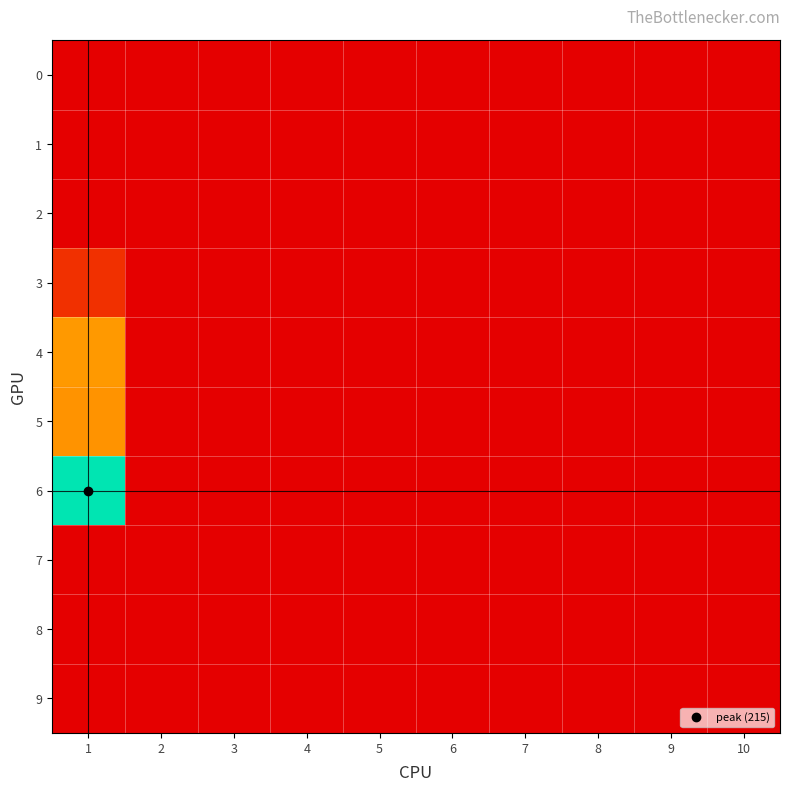

Reading left to right, what are all the values shown in this chart?

0: 1=0	2=0	3=0	4=0	5=0	6=0	7=0	8=0	9=0	10=0
1: 1=0	2=0	3=0	4=0	5=0	6=0	7=0	8=0	9=0	10=0
2: 1=0	2=0	3=0	4=0	5=0	6=0	7=0	8=0	9=0	10=0
3: 1=26	2=0	3=0	4=0	5=0	6=0	7=0	8=0	9=0	10=0
4: 1=81	2=0	3=0	4=0	5=0	6=0	7=0	8=0	9=0	10=0
5: 1=78	2=0	3=0	4=0	5=0	6=0	7=0	8=0	9=0	10=0
6: 1=215	2=0	3=0	4=0	5=0	6=0	7=0	8=0	9=0	10=0
7: 1=0	2=0	3=0	4=0	5=0	6=0	7=0	8=0	9=0	10=0
8: 1=0	2=0	3=0	4=0	5=0	6=0	7=0	8=0	9=0	10=0
9: 1=0	2=0	3=0	4=0	5=0	6=0	7=0	8=0	9=0	10=0